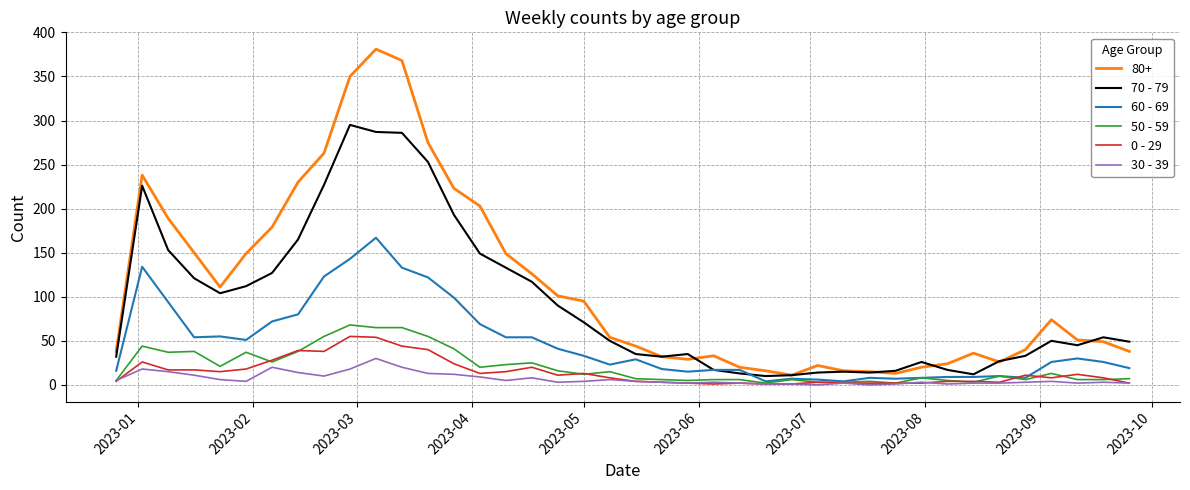

What are all the series names shown in the legend?

80+, 70 - 79, 60 - 69, 50 - 59, 0 - 29, 30 - 39